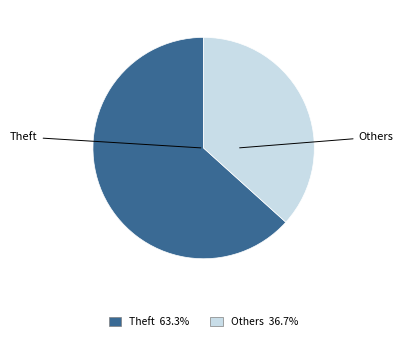

Does any single category account for the majority?

Yes